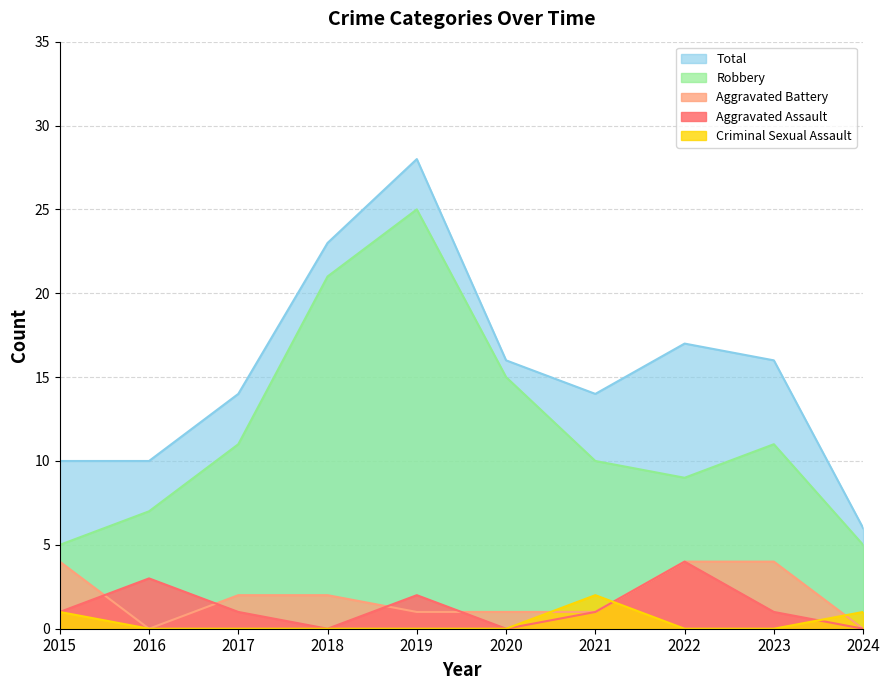

Rank the categories by Aggravated Assault value from lowest to highest.

2018, 2020, 2024, 2015, 2017, 2021, 2023, 2019, 2016, 2022